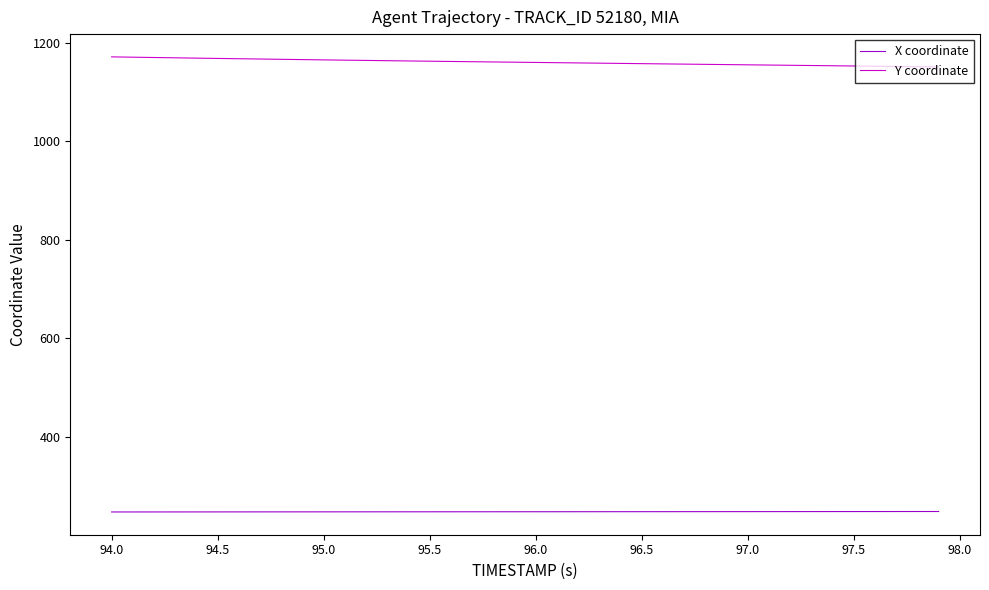

What is the difference between the maximum and second lowest values in the X coordinate series?

0.9